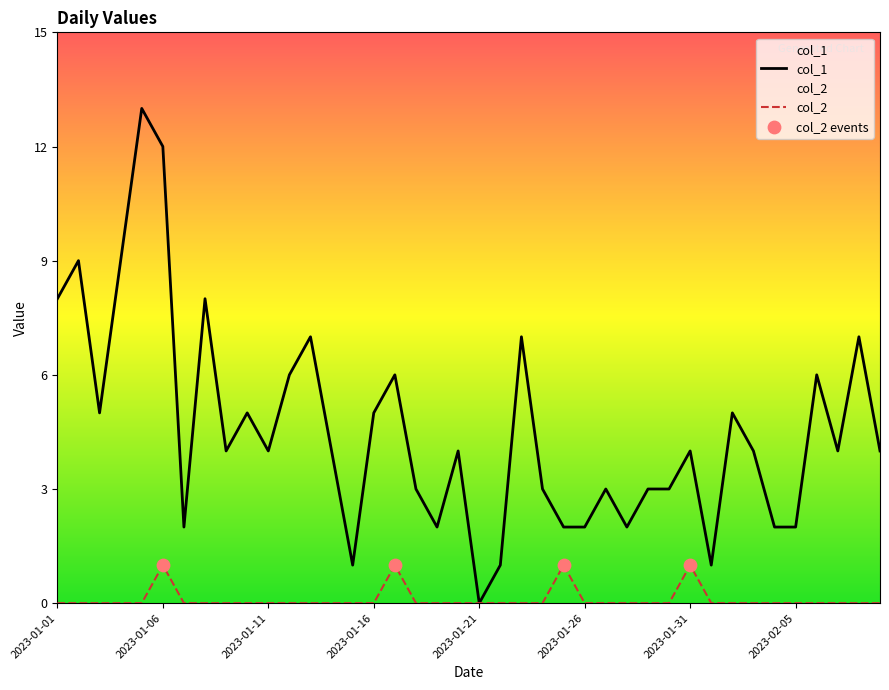

Which series has the largest Y range (max minus min)?

col_1